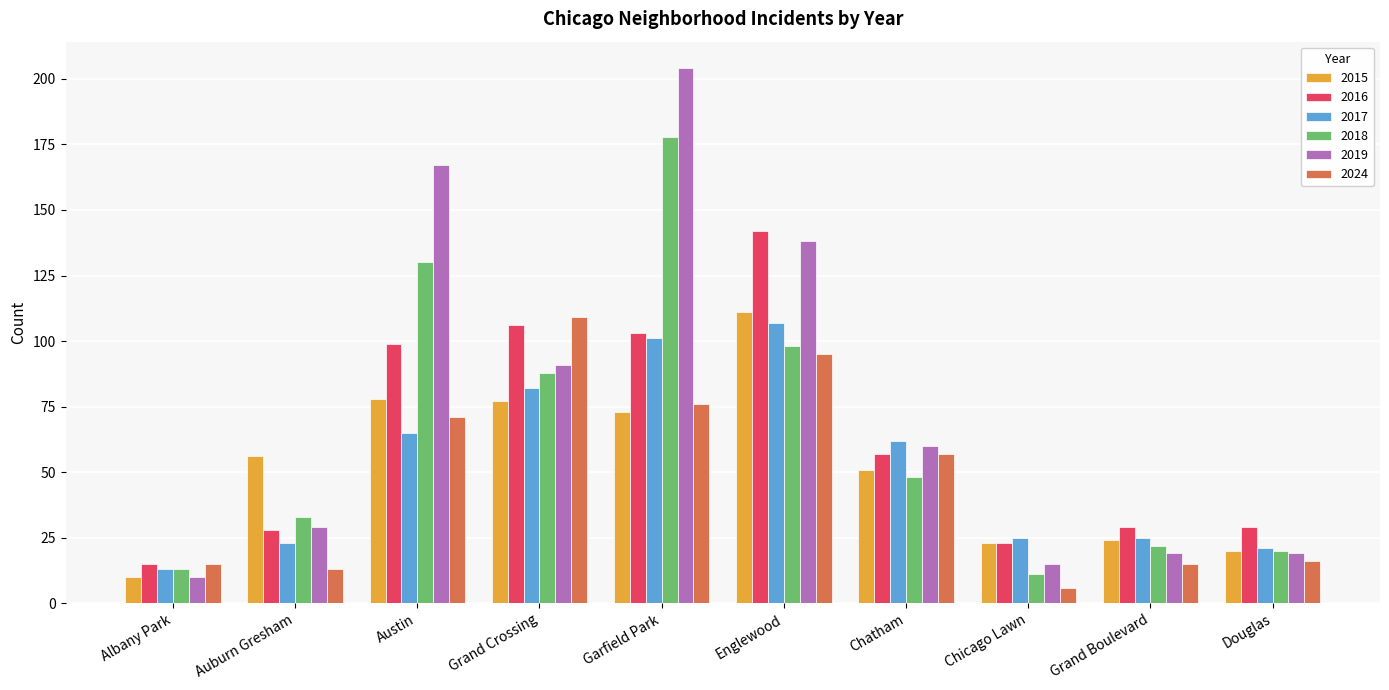

What position from the right is Garfield Park?

6